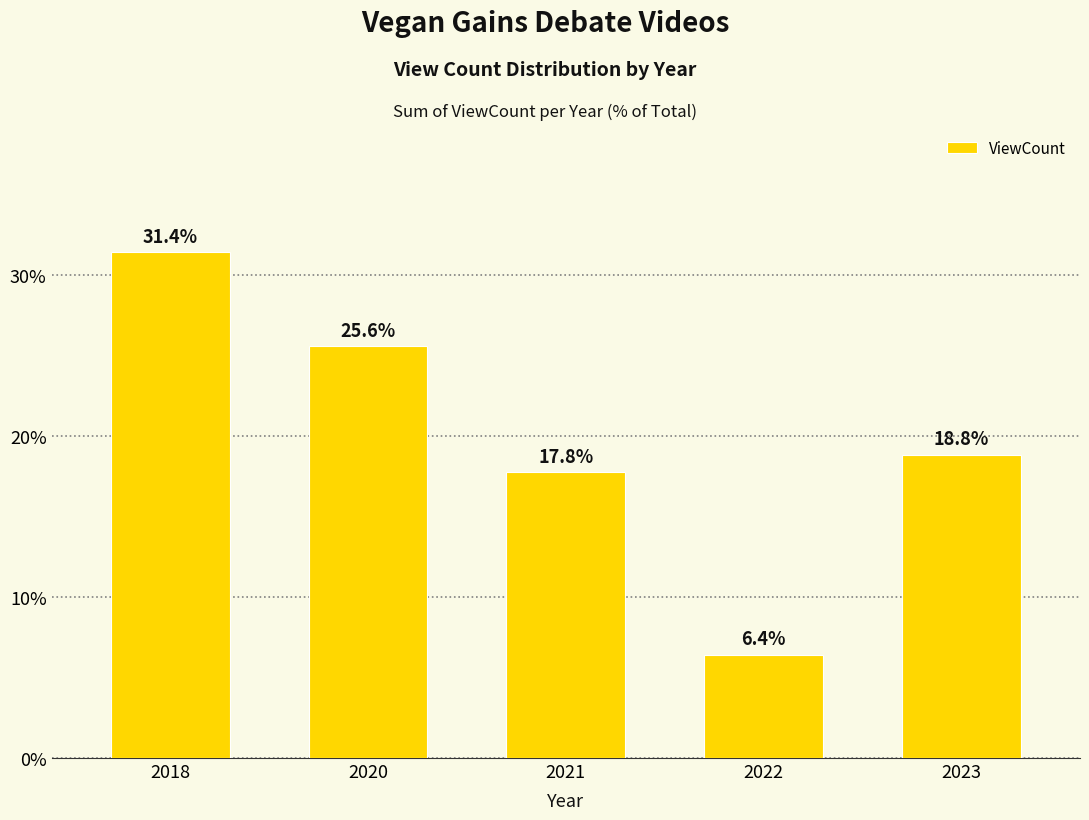

At which label does the data first exceed 18?

2018